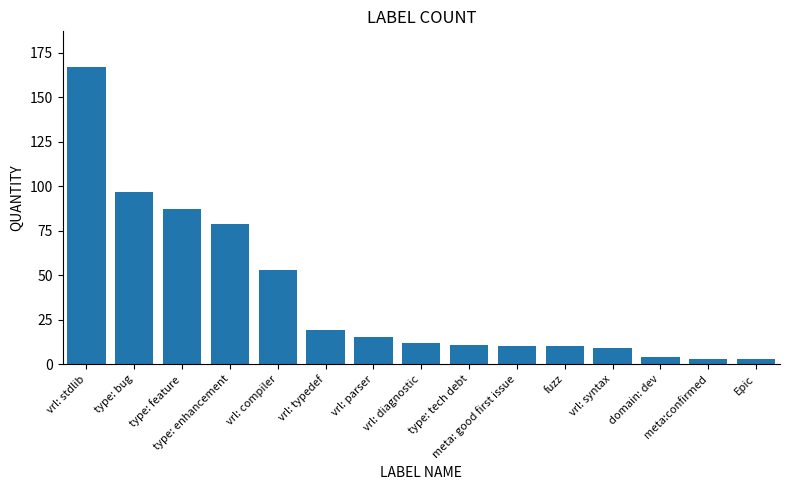

Approximately how many times larger is the value at vrl: syntax compared to vrl: typedef?

0.5